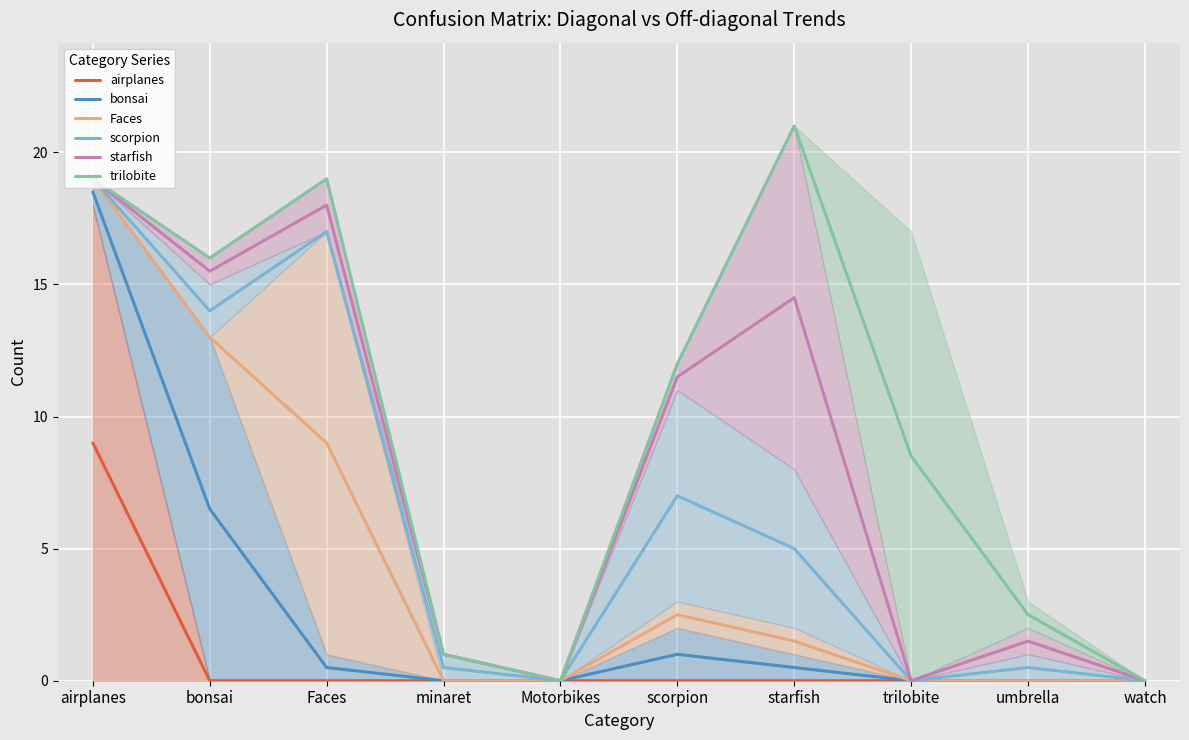

Which has a higher value, Faces or minaret?

Faces